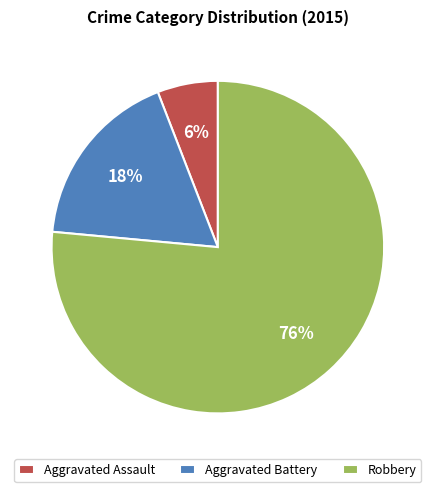

The Robbery slice represents 67% of the pie. True or false?

False